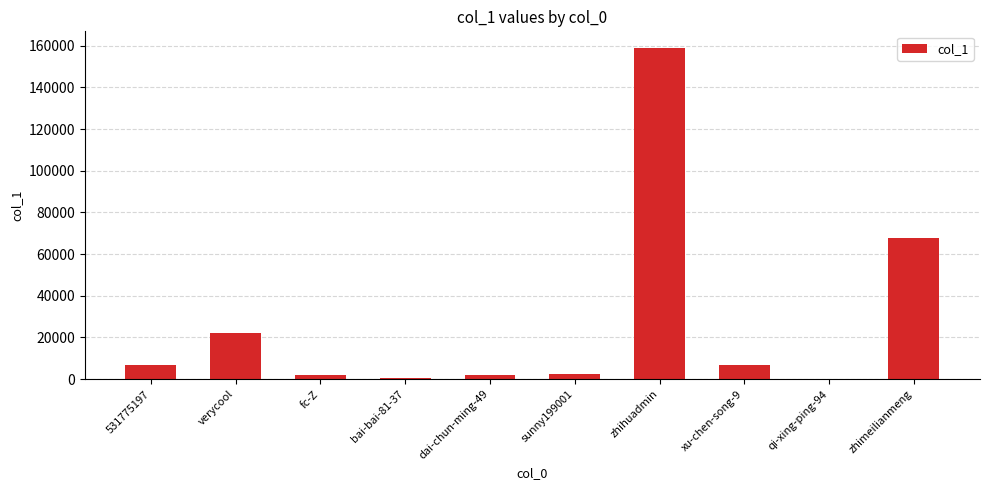

Which has a higher value, qi-xing-ping-94 or zhihuadmin?

zhihuadmin